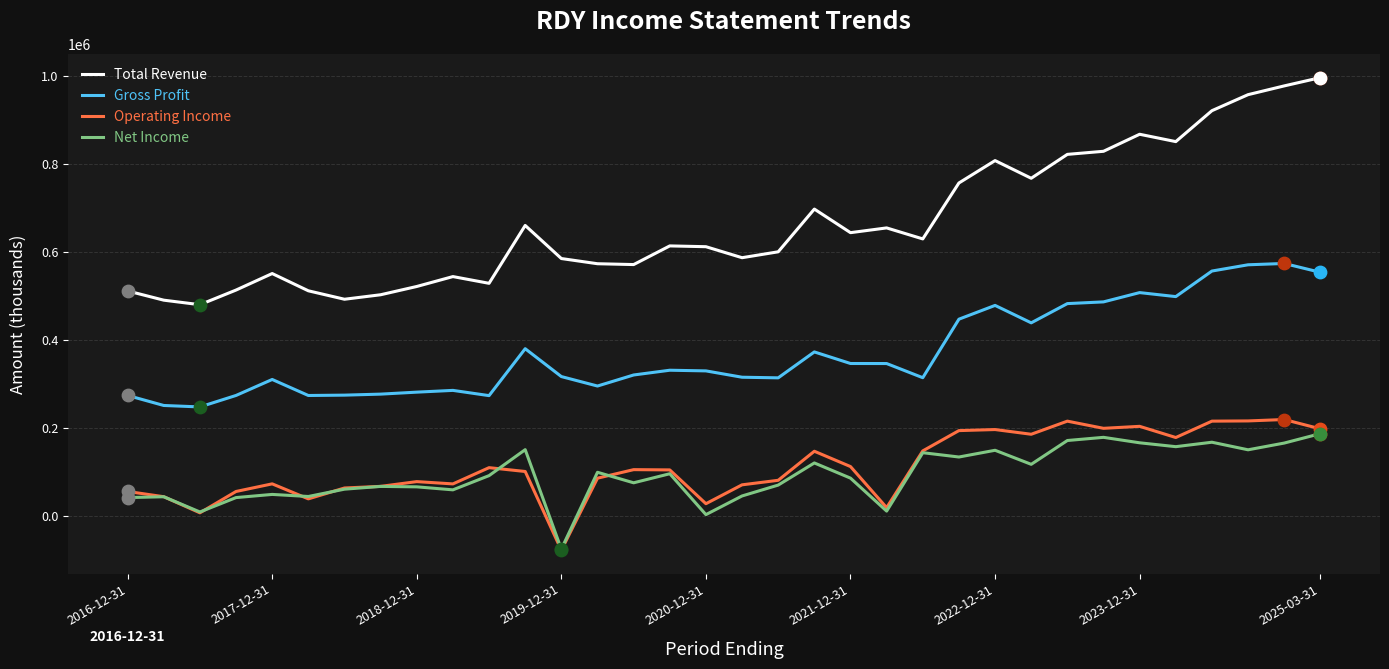

Which series has the largest total across all categories?

Total Revenue